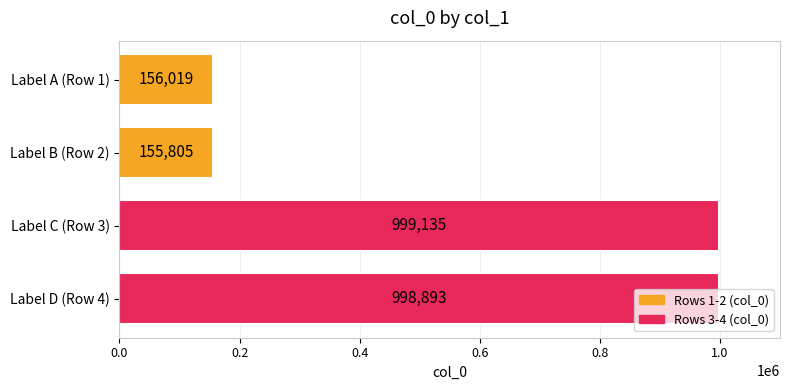

What is the difference between the second highest and minimum values?

843088